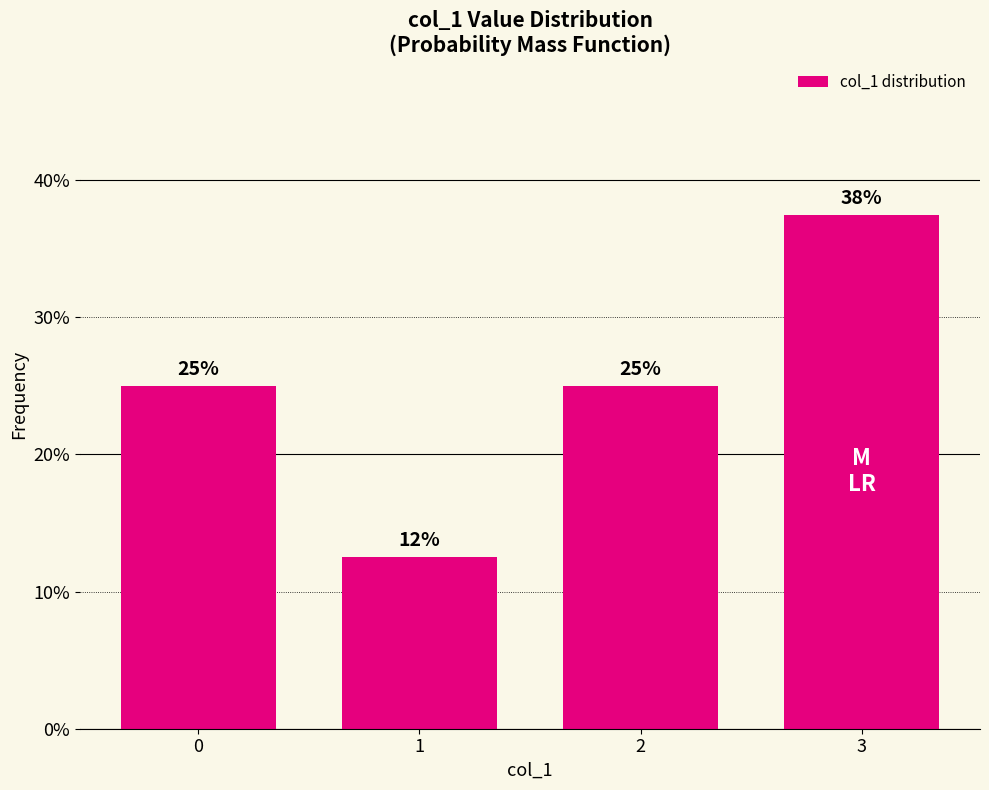

Reading left to right, what are all the values shown in this chart?

0=0.2	1=0.1	2=0.2	3=0.4